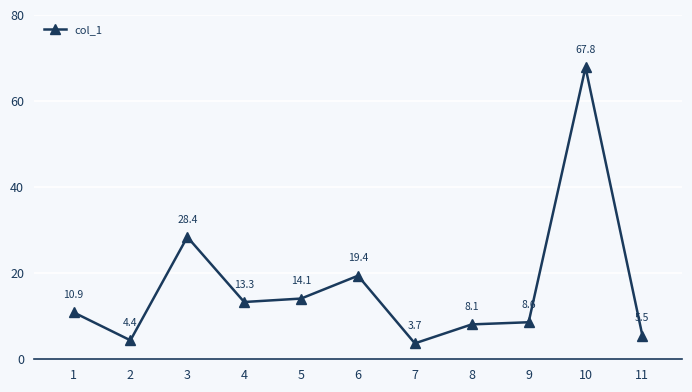

Reading right to left, extract all data points from this chart.

5.5	67.8	8.6	8.1	3.7	19.4	14.1	13.3	28.4	4.4	10.9